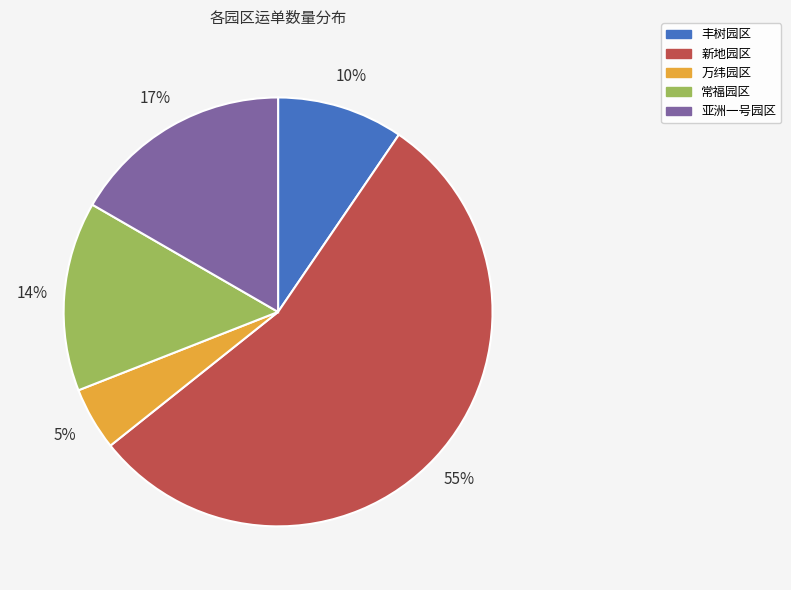

How many slices are in this pie chart?

5